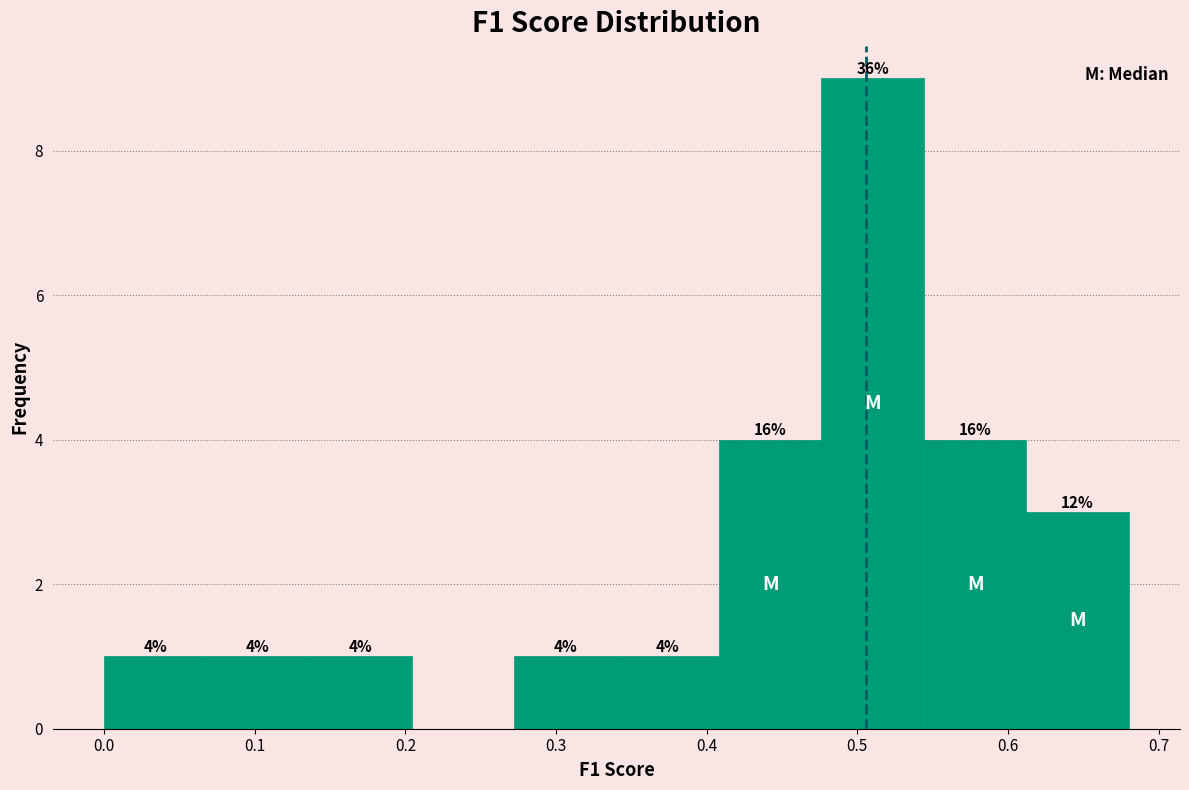

Which range on the x-axis has the tallest bar?

0.48 to 0.54